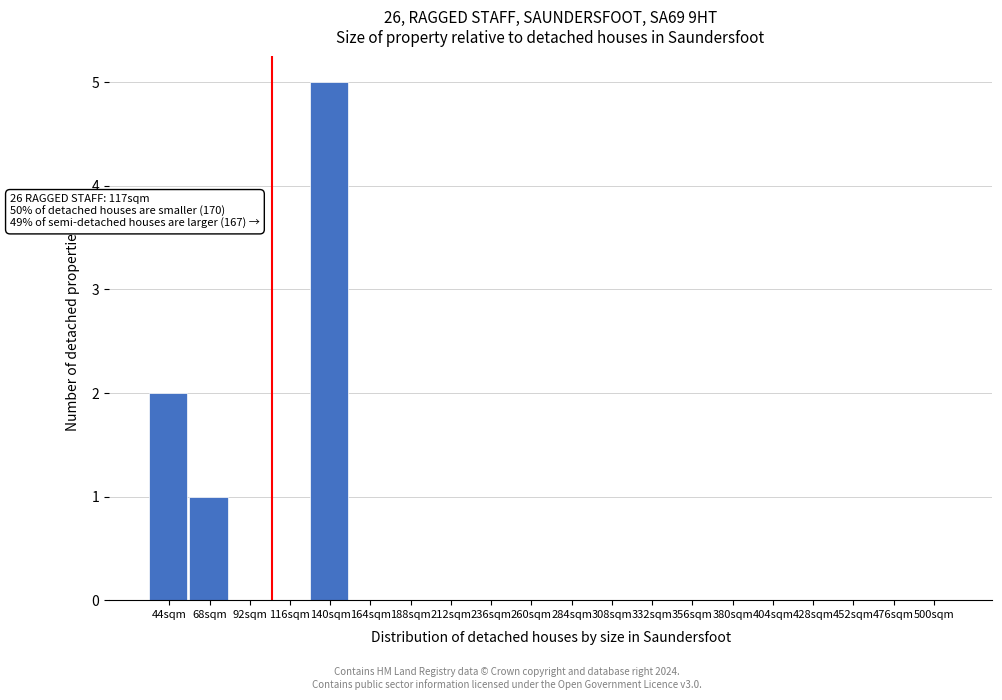

Reading left to right, extract all data points from this chart.

44sqm=2	68sqm=1	92sqm=0	116sqm=0	140sqm=5	164sqm=0	188sqm=0	212sqm=0	236sqm=0	260sqm=0	284sqm=0	308sqm=0	332sqm=0	356sqm=0	380sqm=0	404sqm=0	428sqm=0	452sqm=0	476sqm=0	500sqm=0